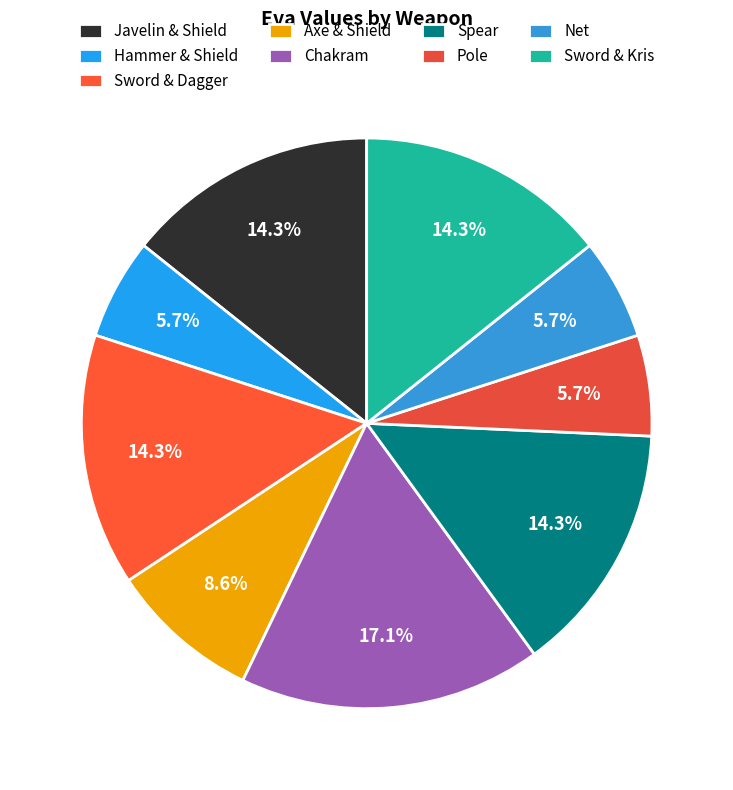

Does any single category account for the majority?

No